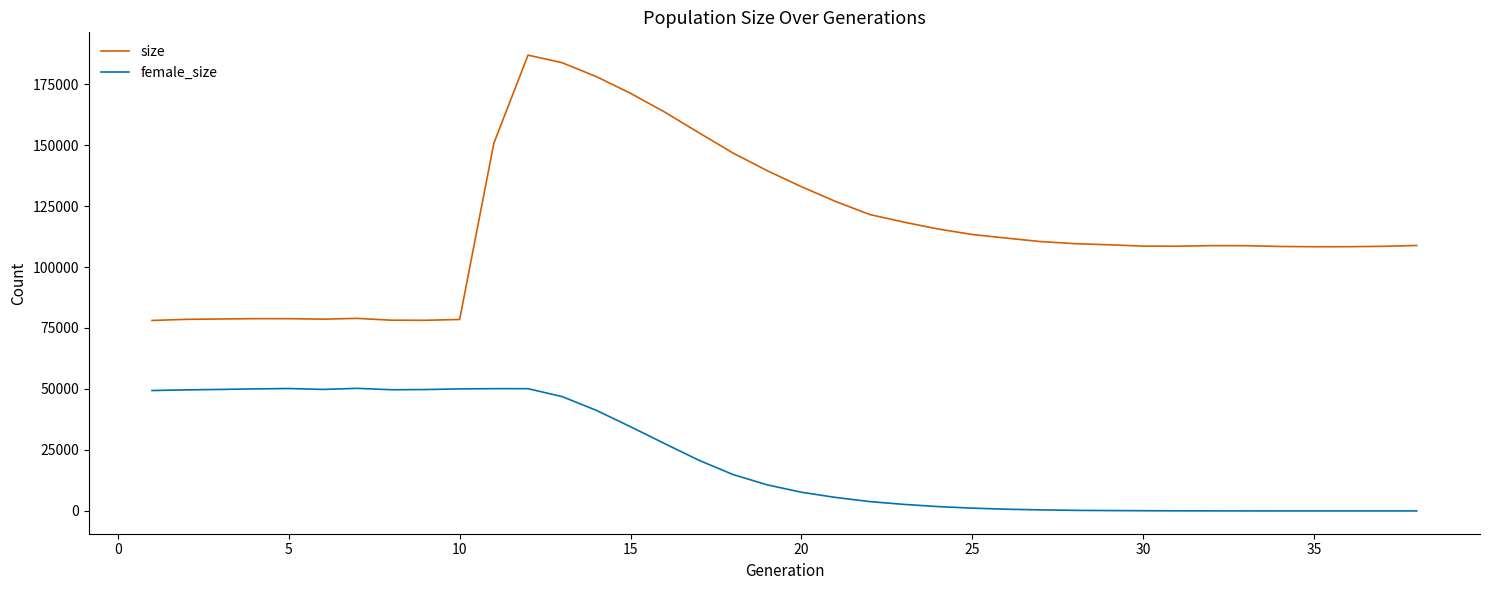

At how many categories does at least one series exceed 182611?

2